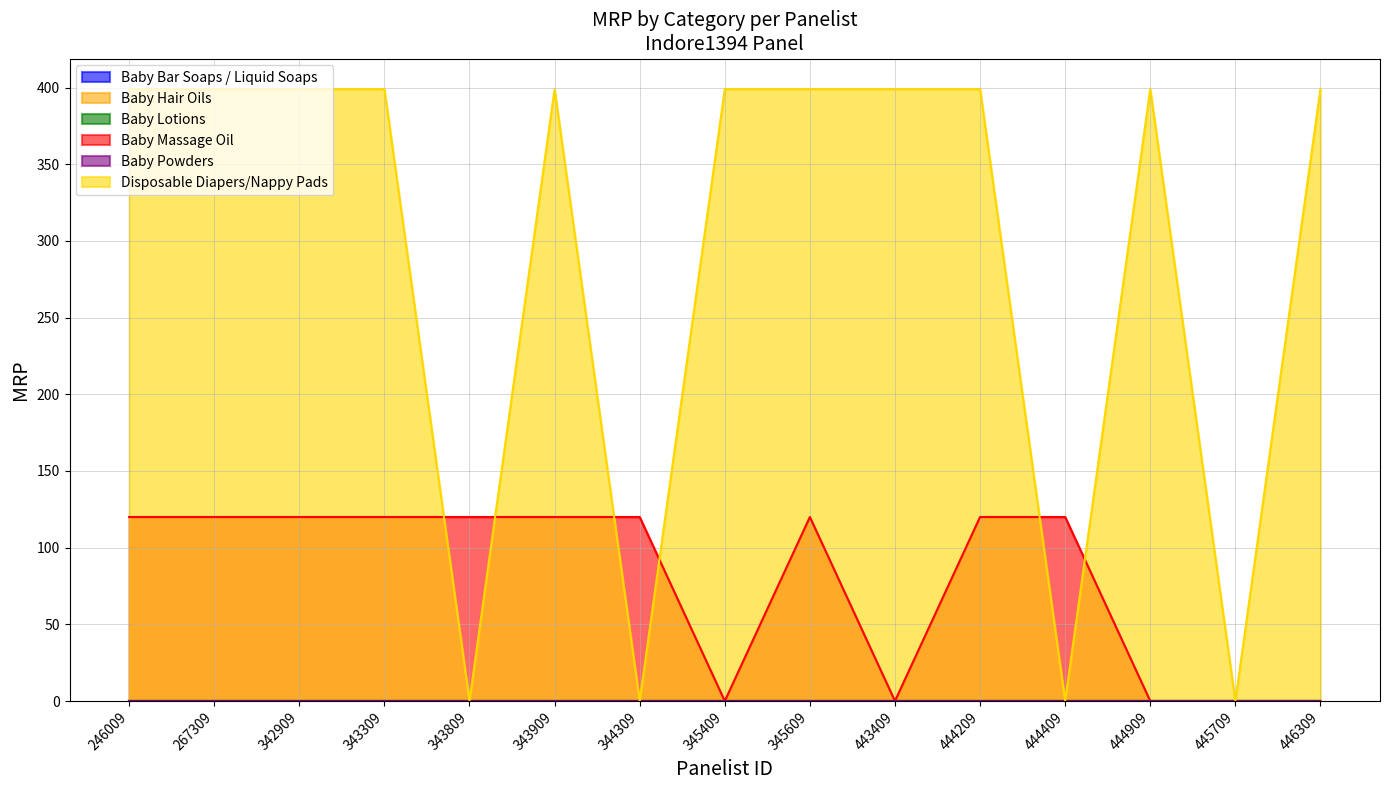

True or false: Disposable Diapers/Nappy Pads and Baby Massage Oil intersect in this chart.

True